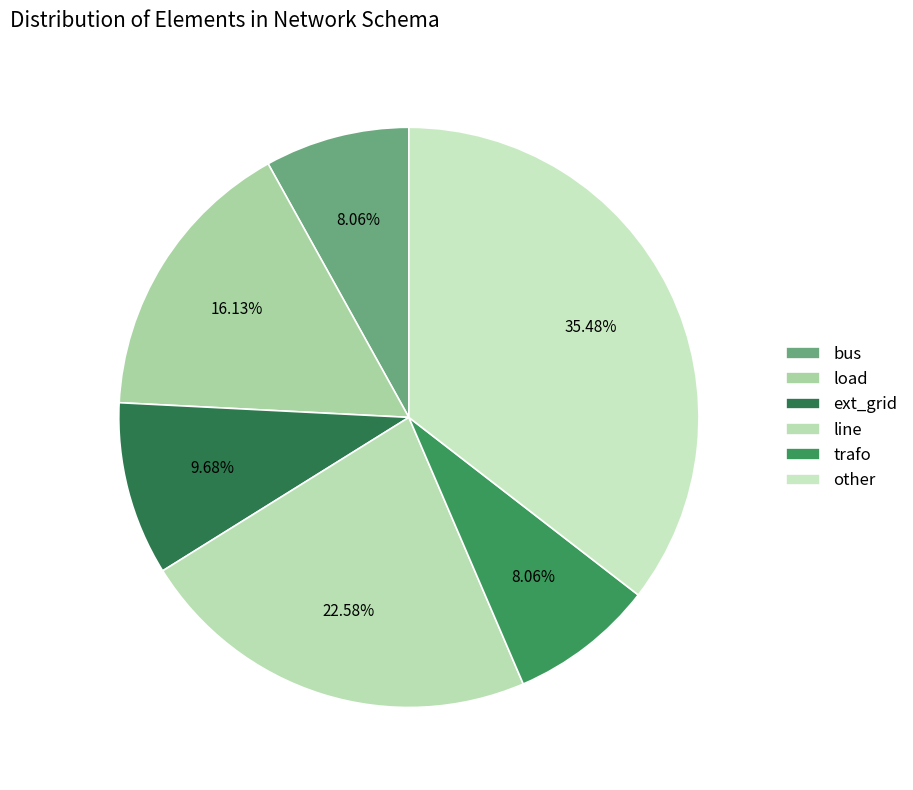

Which has a higher value, trafo or load?

load